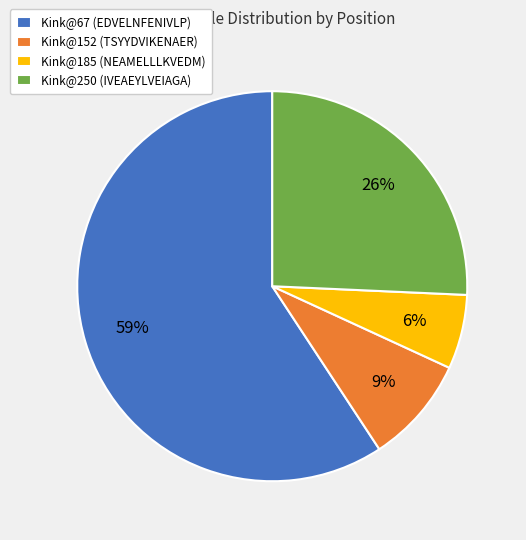

To the nearest percent, what is the combined percentage of Kink@152 (TSYYDVIKENAER) and Kink@185 (NEAMELLLKVEDM)?

15%